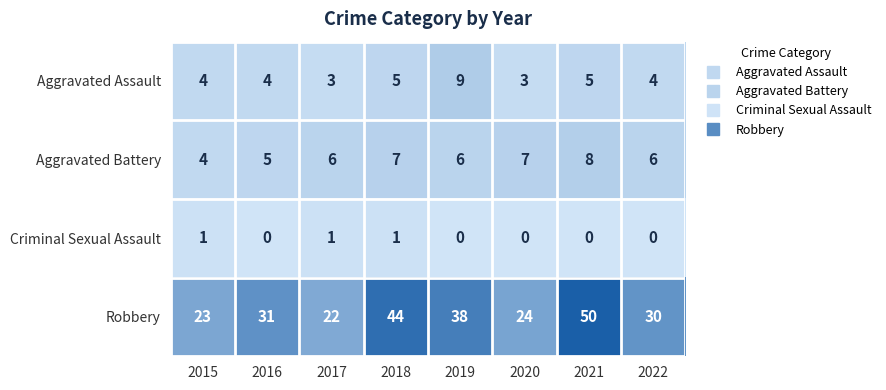

Rank the series by their maximum value, from highest to lowest.

Robbery, Aggravated Assault, Aggravated Battery, Criminal Sexual Assault